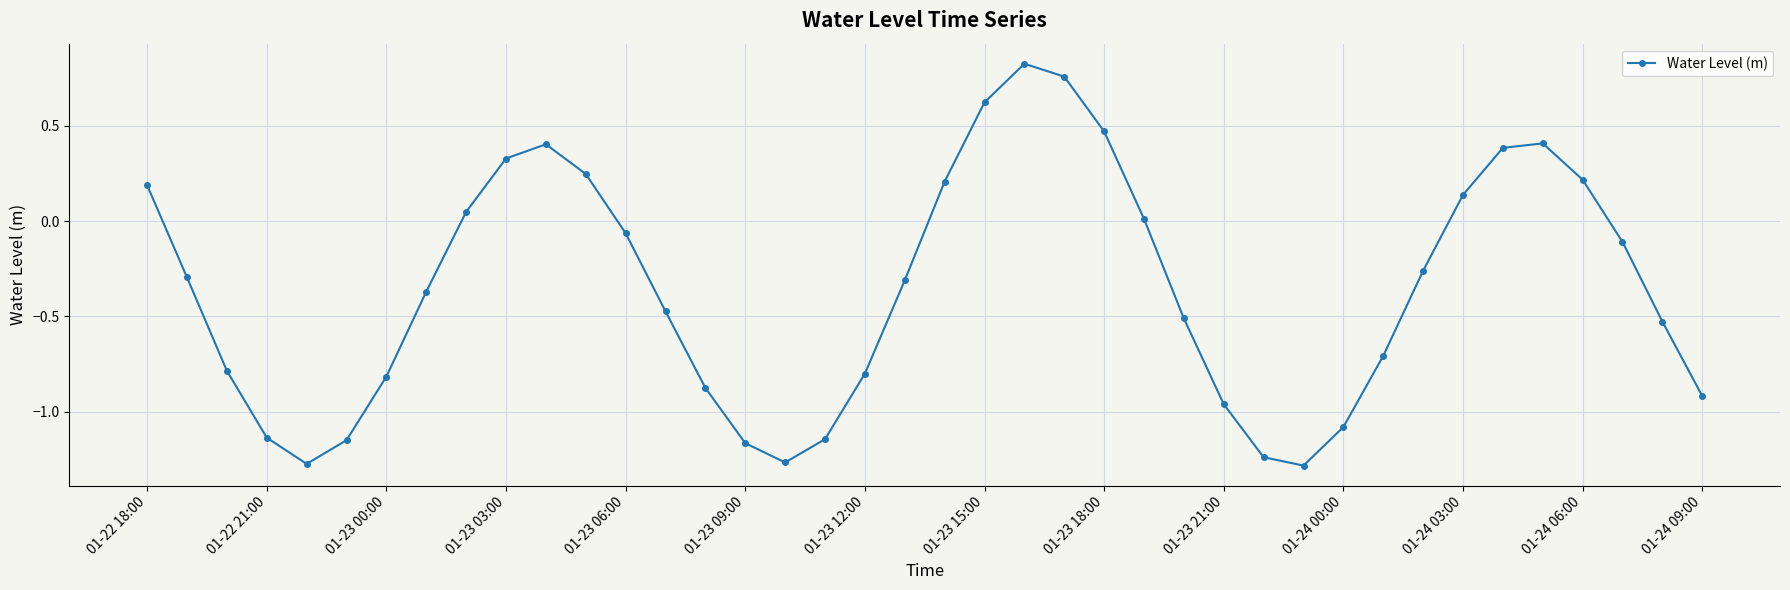

Does the chart have visible grid lines?

Yes